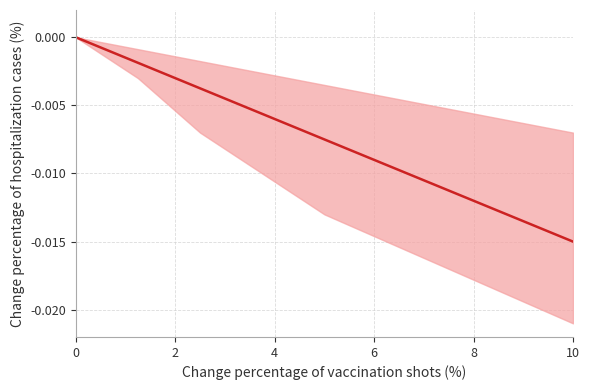

The value at 2 is -0.0. True or false?

False